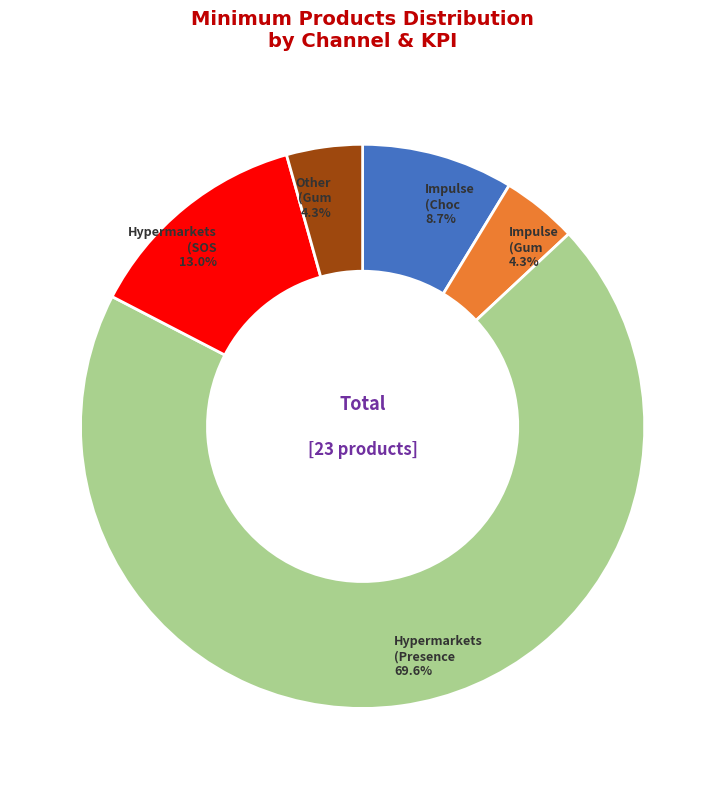

Does any single category account for the majority?

Yes